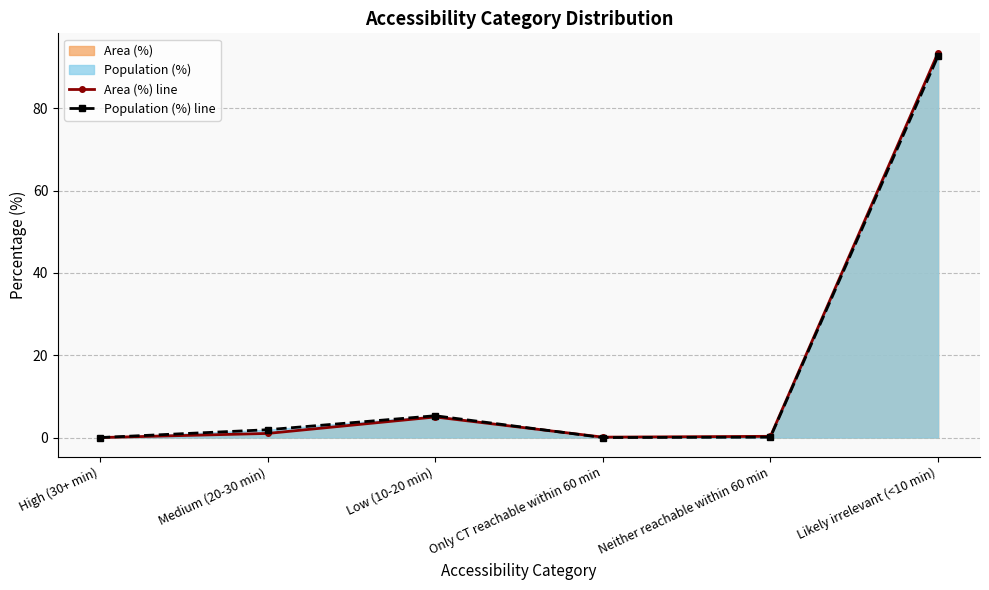

What is the average value of the Area (%) line series?

16.7